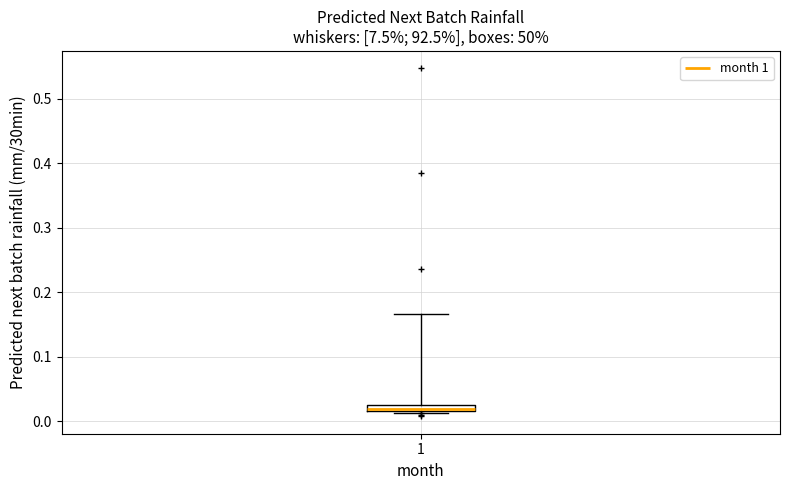

Where does the upper whisker of the box at x = 1 end on the y-axis? The values are not printed on the chart, so give them approximately, as read against the axis.

0.17